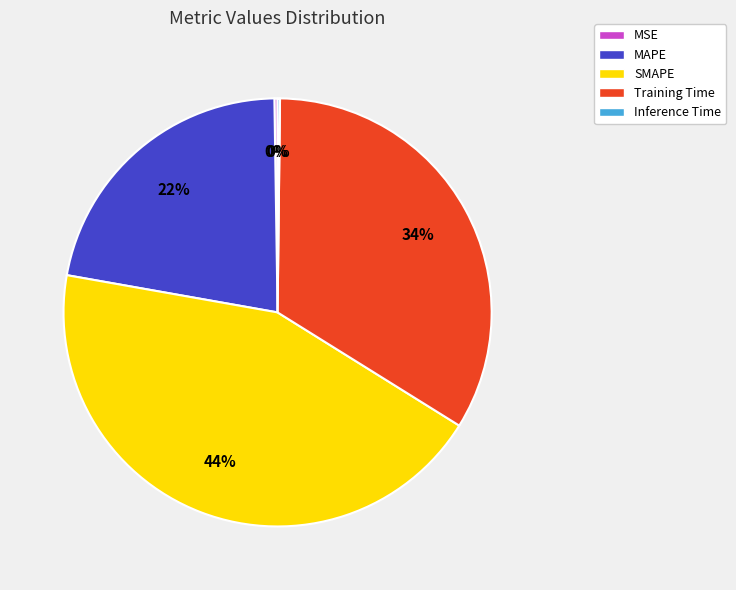

To the nearest percent, what is the average slice percentage?

20%